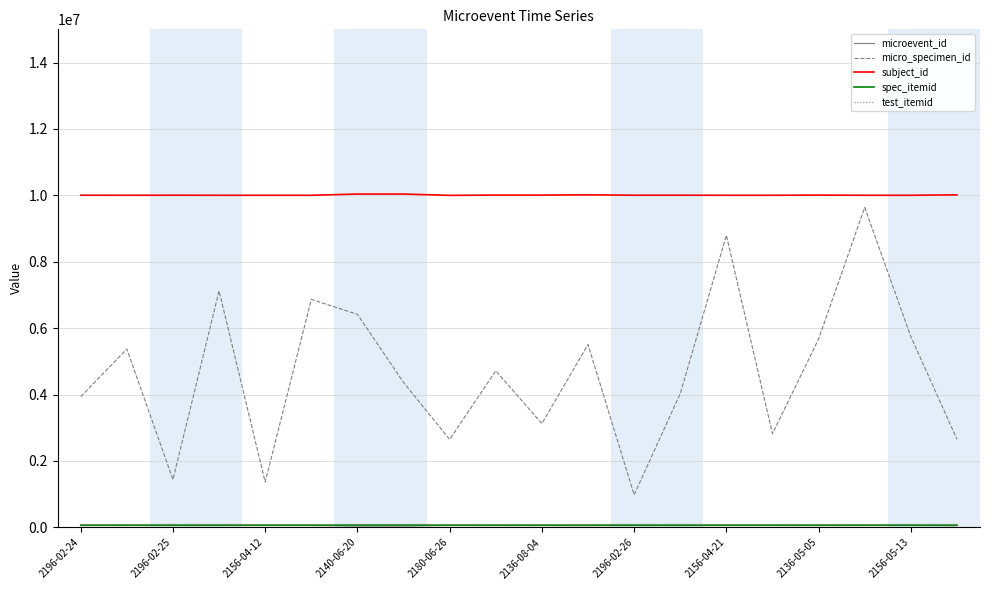

What is the greatest value displayed?

10039708